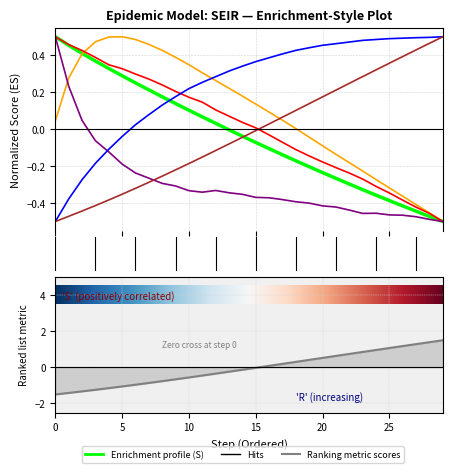

How many positive values does the R series have?

14